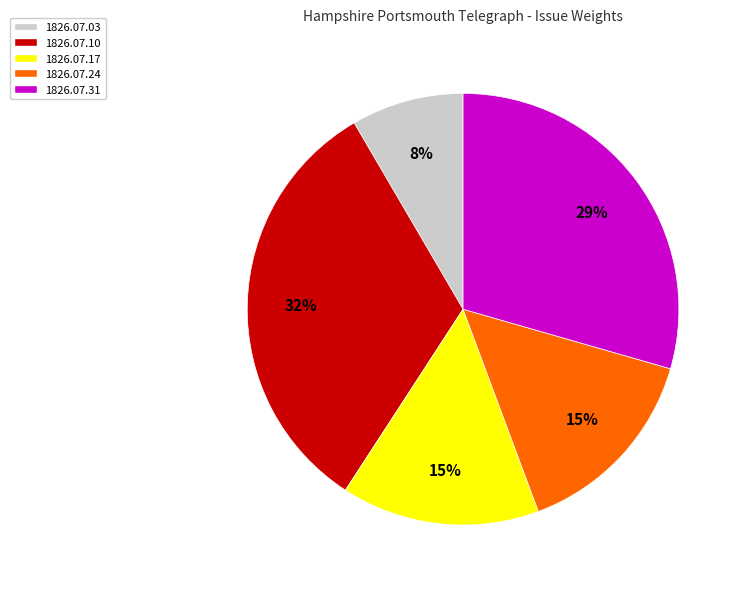

Which category has the smallest portion of the pie?

1826.07.03